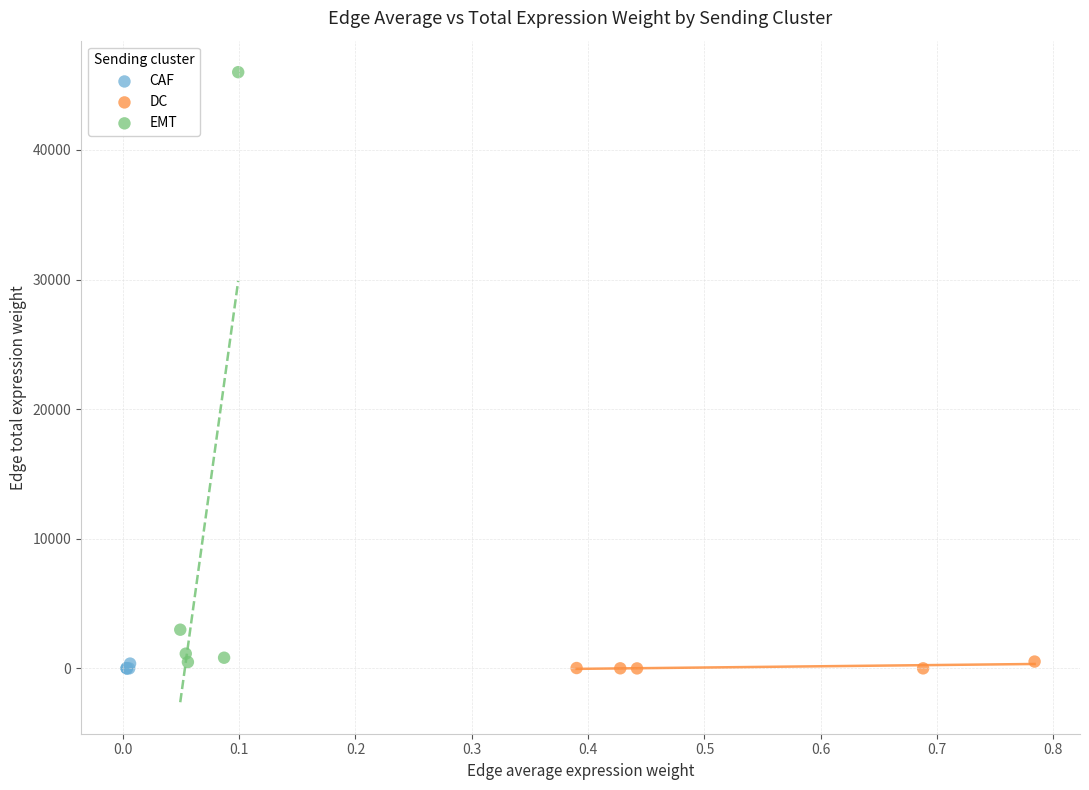

Which series reaches the maximum Y coordinate?

EMT